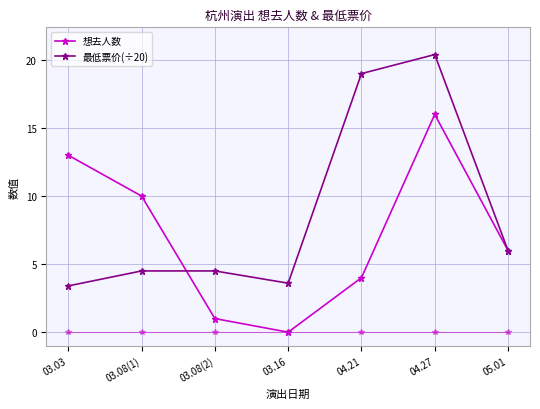

What are all the series names shown in the legend?

想去人数, 最低票价(÷20)